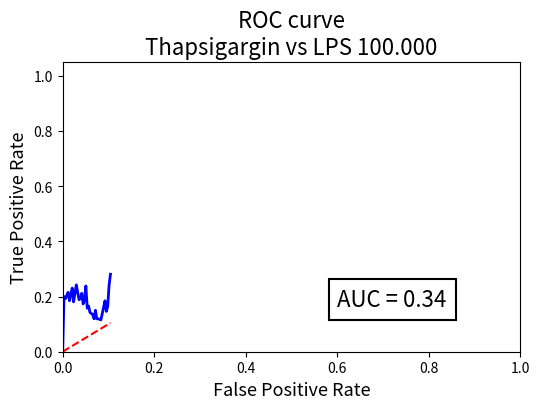

How many lines are shown in the chart?

2